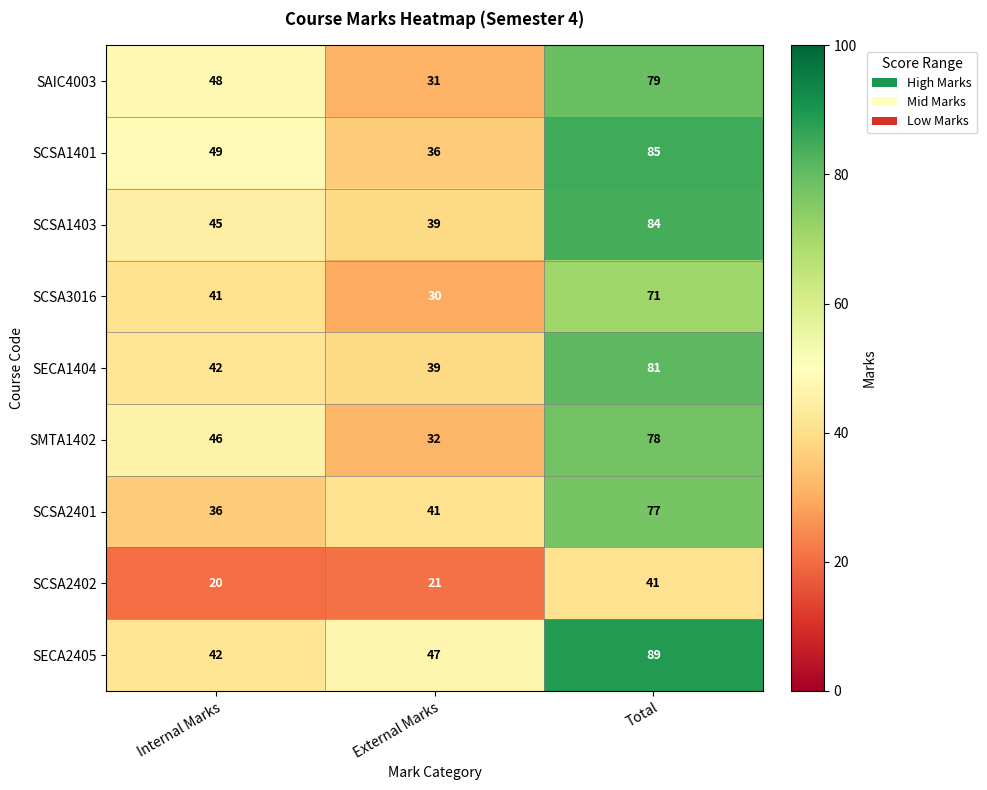

What is the greatest value displayed?

89